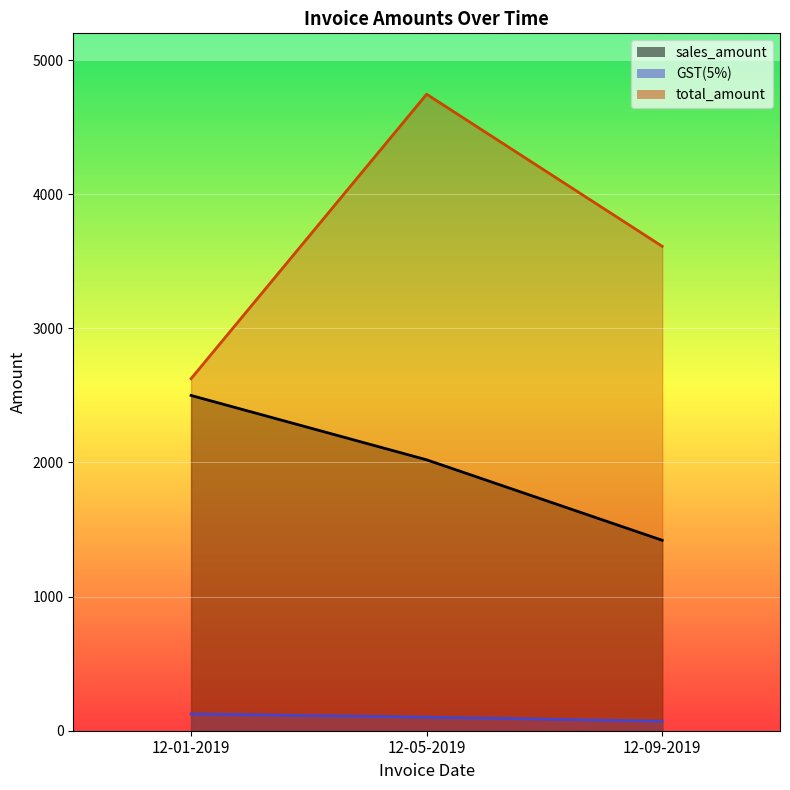

The value of total_amount at 12-09-2019 is 5833.6. True or false?

False